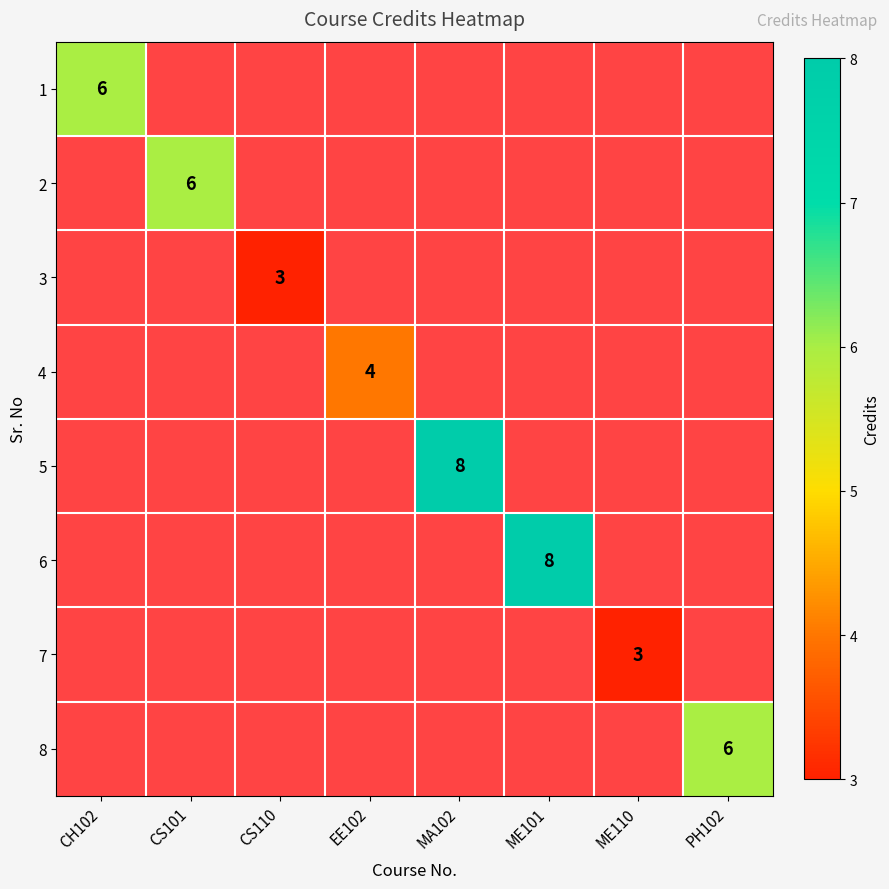

What is the smallest value displayed?

3.0